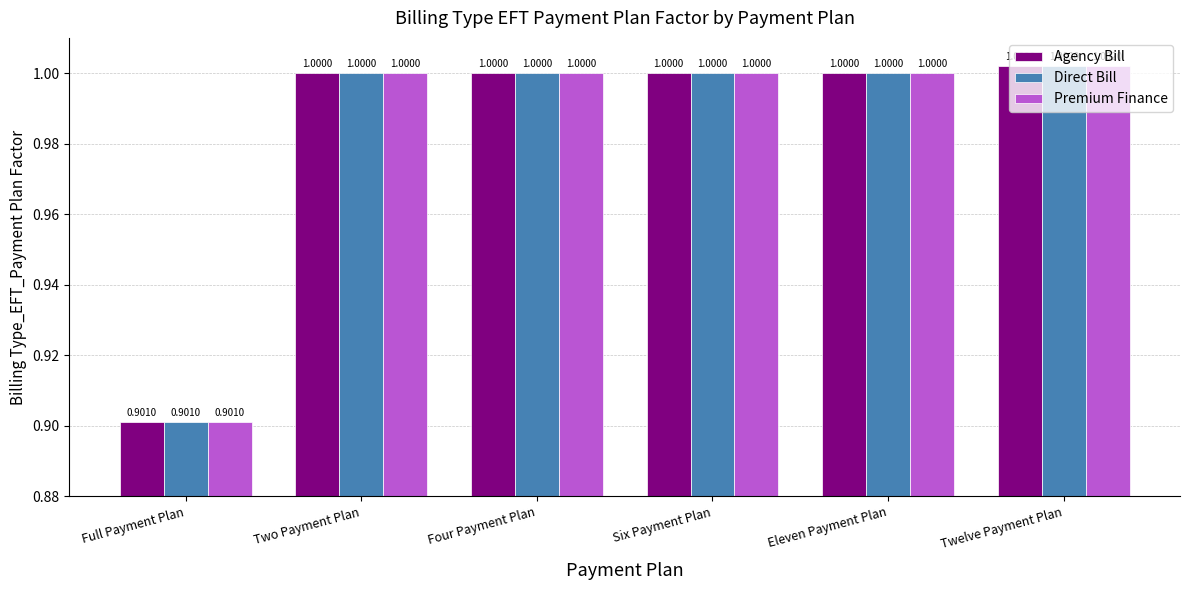

What is the total value across all series at Eleven Payment Plan?

3.0